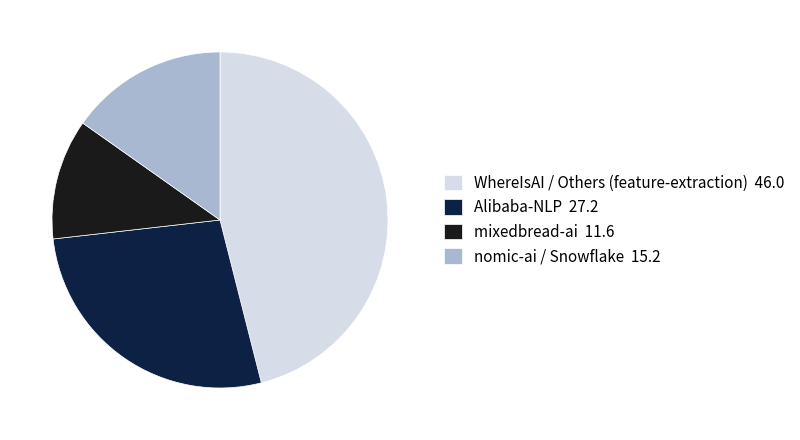

Rank the categories by value from highest to lowest.

WhereIsAI / Others (feature-extraction) 46.0, Alibaba-NLP 27.2, nomic-ai / Snowflake 15.2, mixedbread-ai 11.6